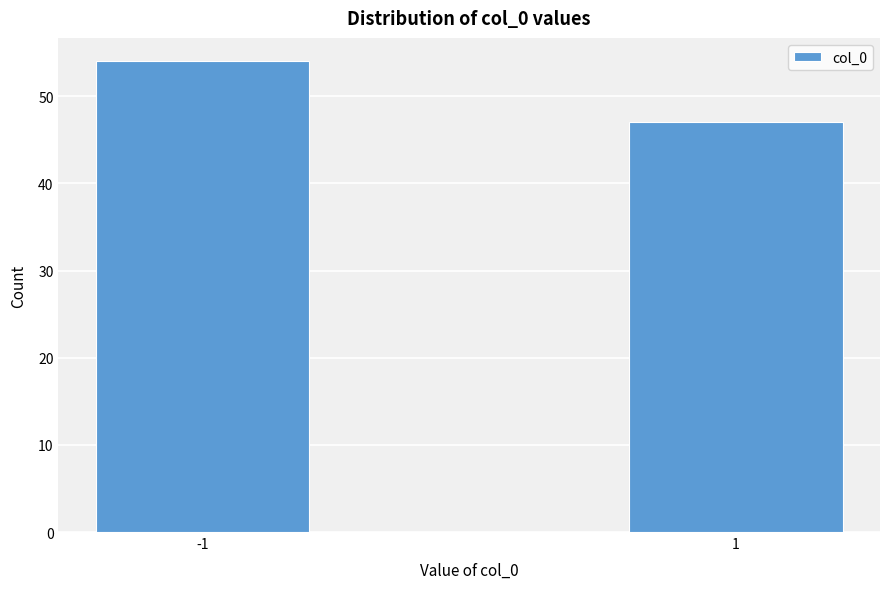

Reading right to left, list all the values displayed in this chart.

47	54